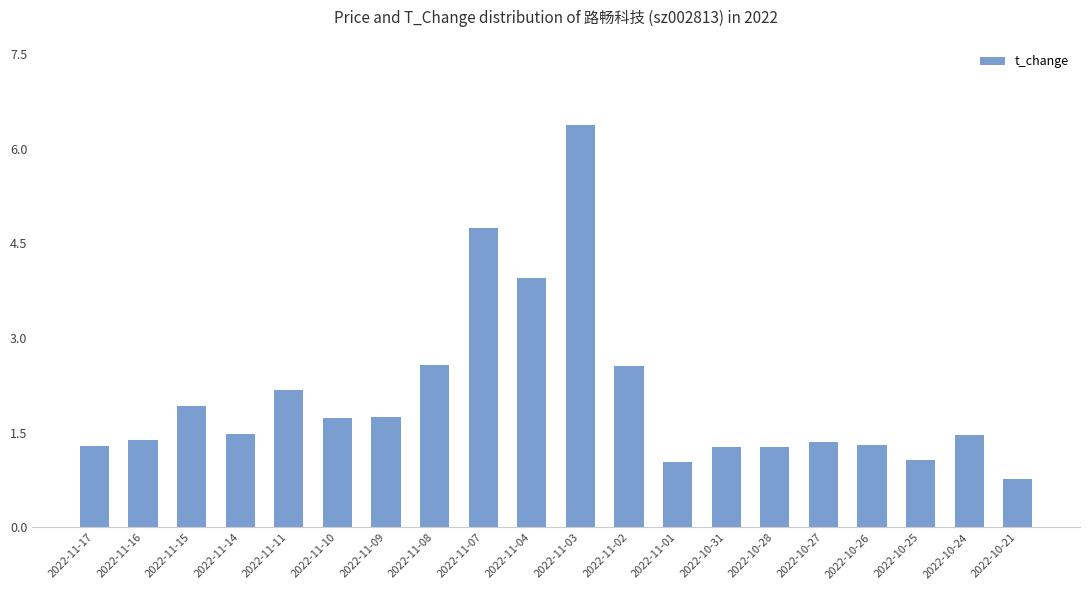

What is the sum of the values at 2022-11-07 and 2022-10-27?

6.1